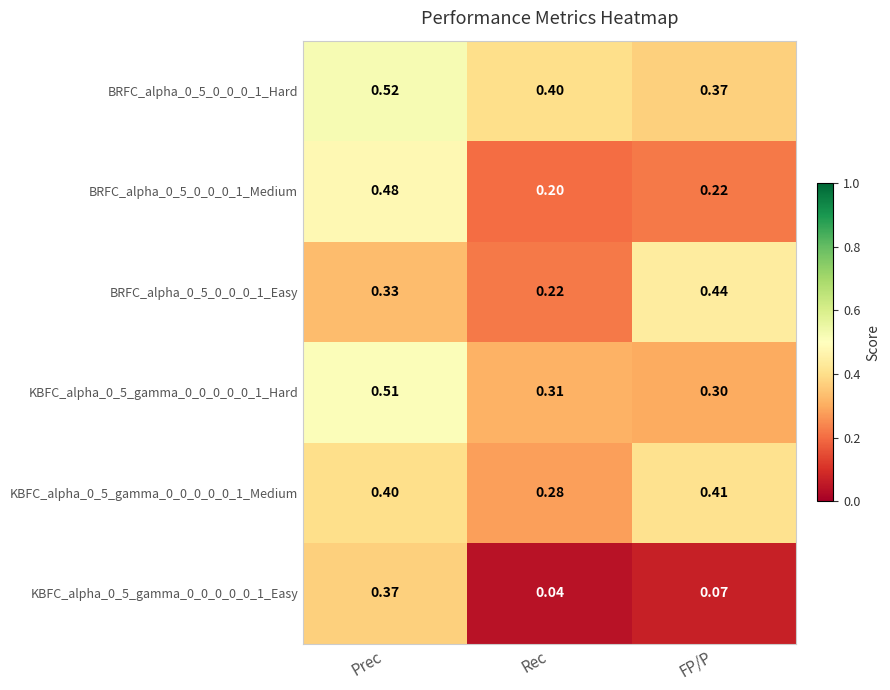

How many categories are shown in the chart?

3